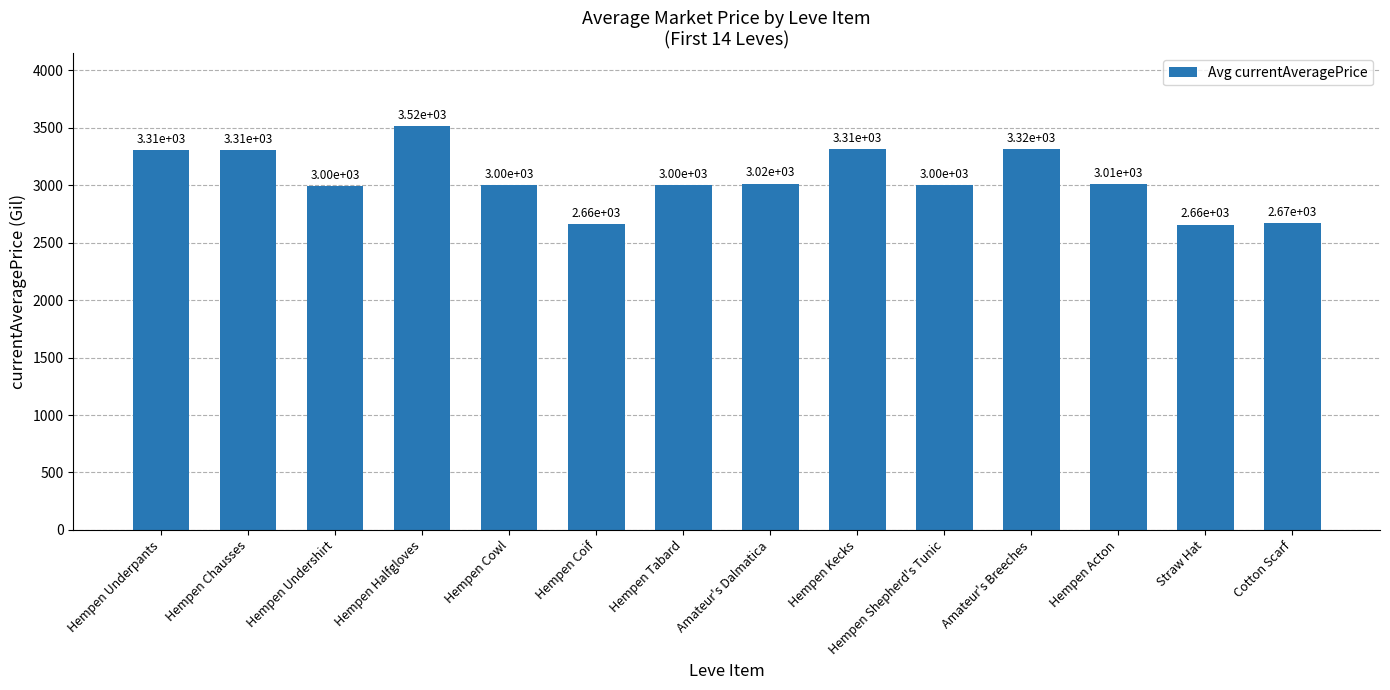

Rank the categories by value from lowest to highest.

Straw Hat, Hempen Coif, Cotton Scarf, Hempen Undershirt, Hempen Tabard, Hempen Cowl, Hempen Shepherd's Tunic, Hempen Acton, Amateur's Dalmatica, Hempen Underpants, Hempen Chausses, Hempen Kecks, Amateur's Breeches, Hempen Halfgloves